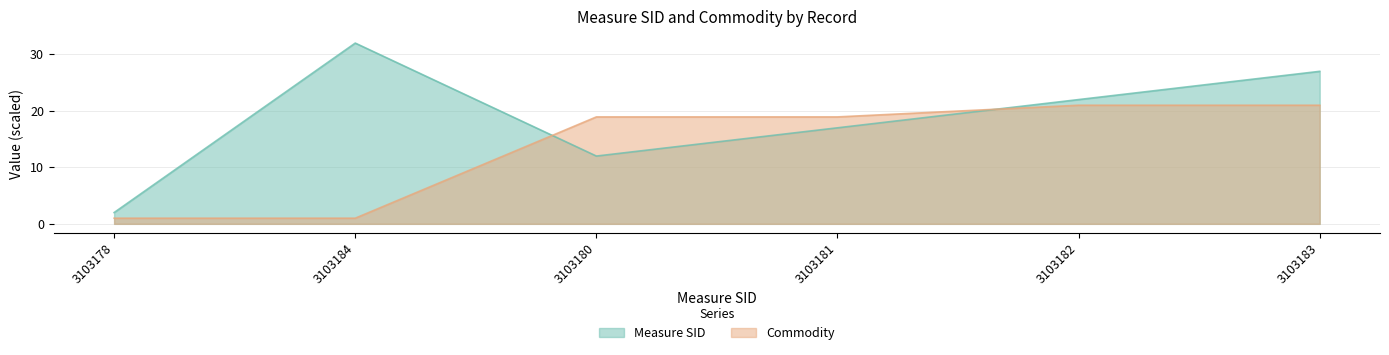

What is the difference between the Measure SID values at 3103178 and 3103183?

25.0